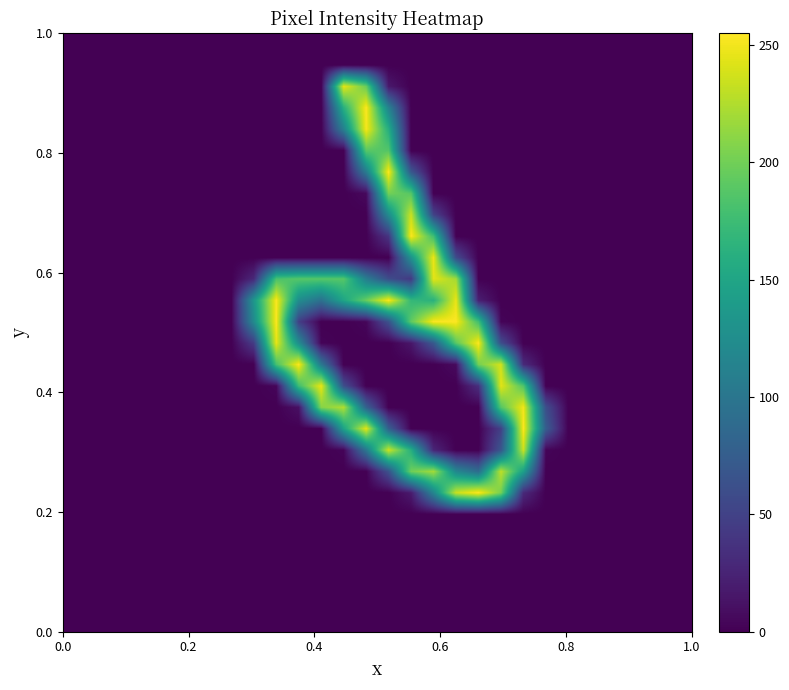

At how many categories does at least one series exceed 159?

12